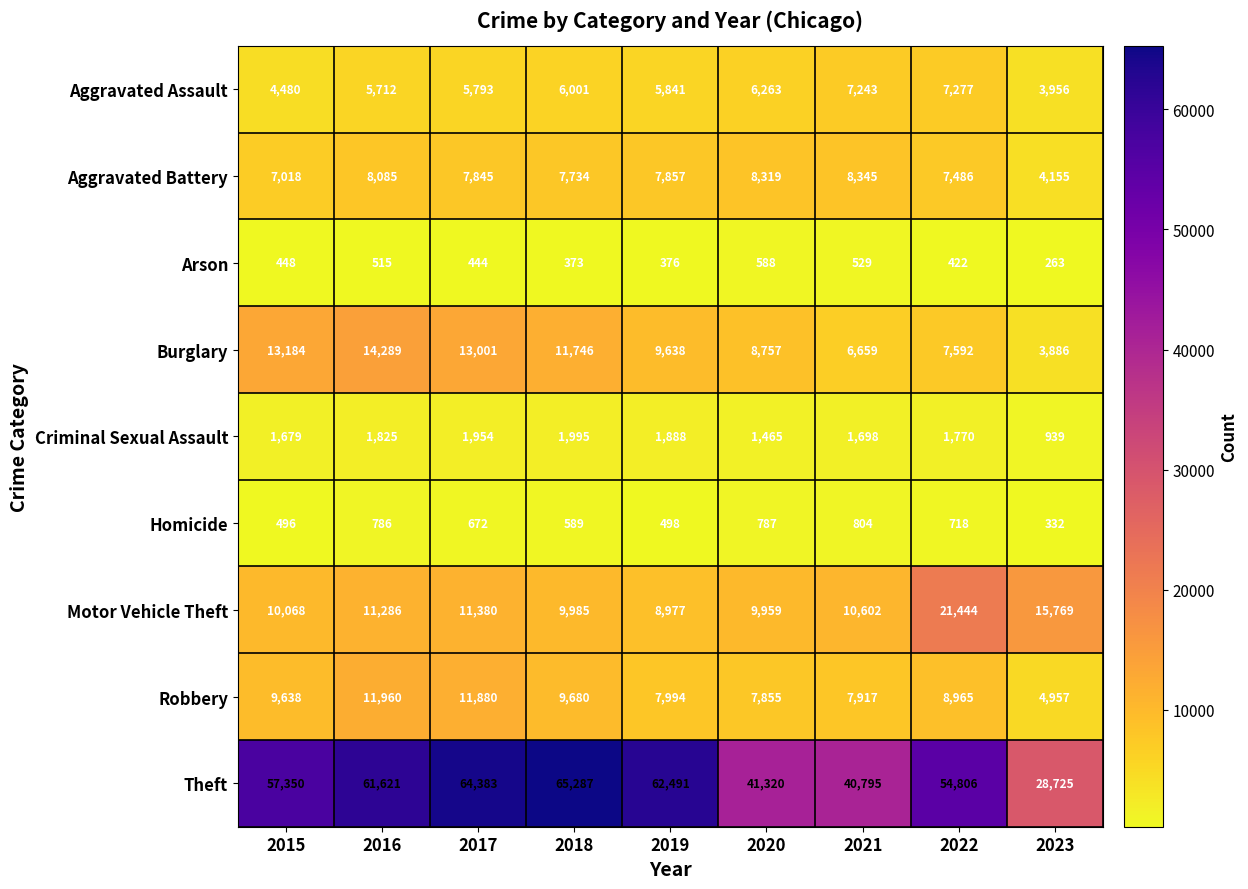

Rank the categories by Criminal Sexual Assault value from highest to lowest.

2018, 2017, 2019, 2016, 2022, 2021, 2015, 2020, 2023